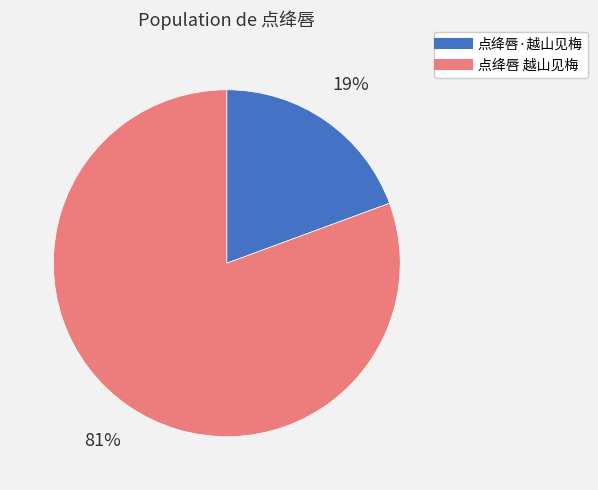

The 点绛唇 越山见梅 slice represents 66% of the pie. True or false?

False